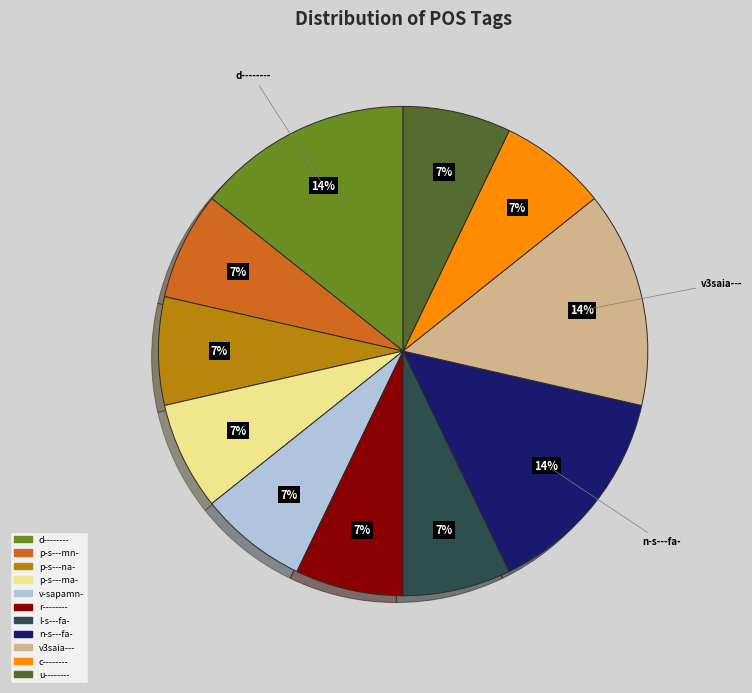

To the nearest percent, what is the combined percentage of n-s---fa- and r--------?

21%